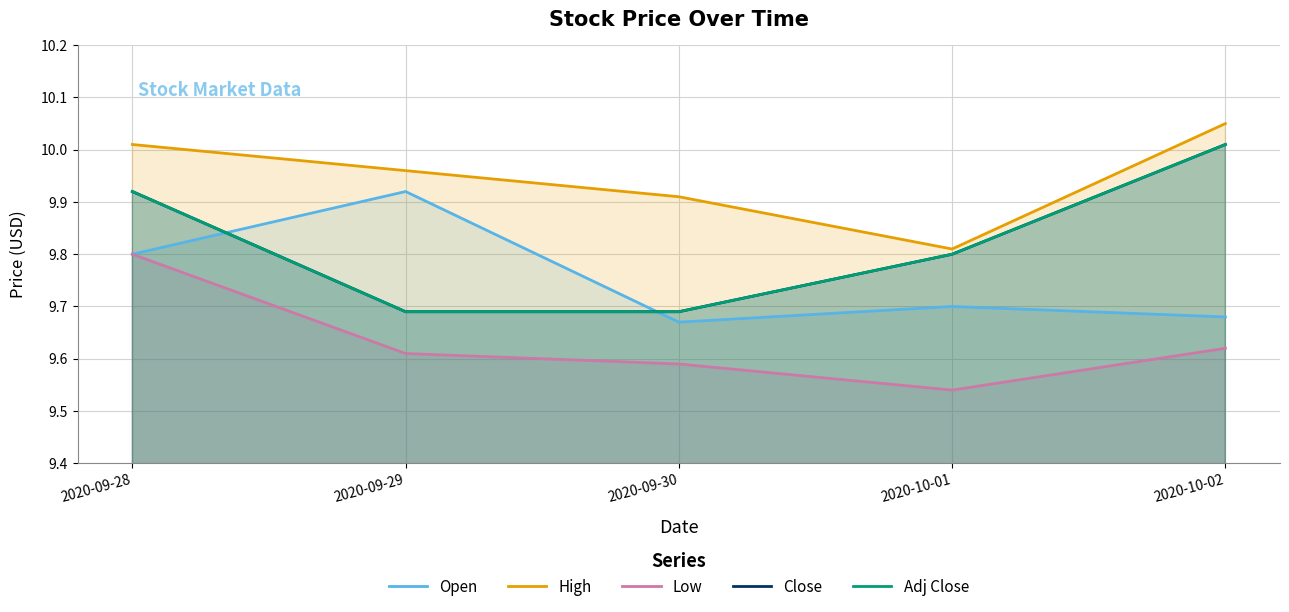

What is the difference between the Open values at 2020-09-28 and 2020-10-01?

0.1